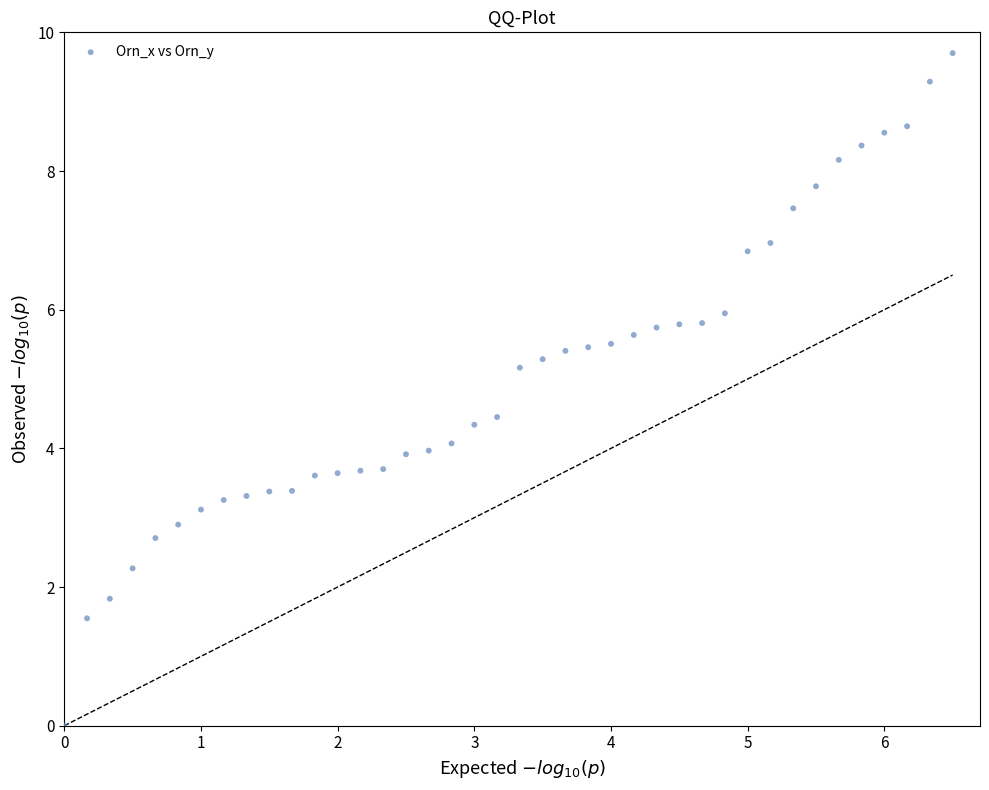

What is the range of Y values (max minus min)?

9.7